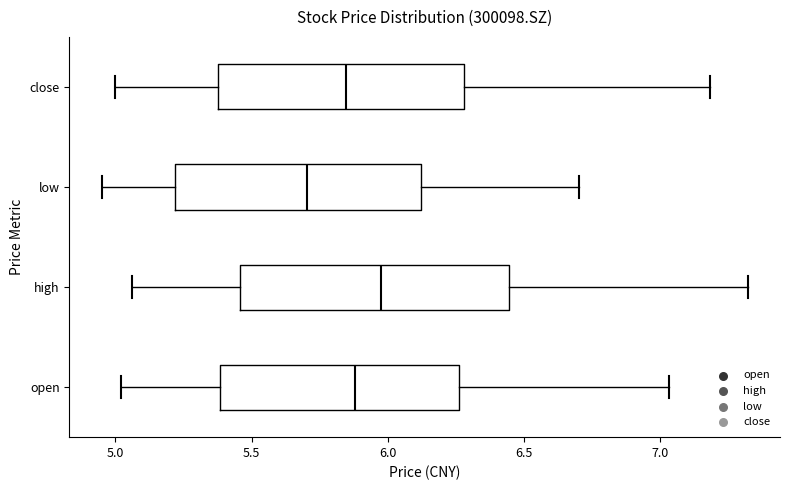

Reading bottom to top, read every box against the x-axis: the position of its median line, the range the box covers, and the ends of its whiskers. The values are not printed on the chart, so give them approximately, as read against the axis.

open: median 5.90, box 5.40 to 6.25, whiskers 5.00 to 7.05
high: median 6.00, box 5.45 to 6.45, whiskers 5.05 to 7.30
low: median 5.70, box 5.20 to 6.10, whiskers 4.95 to 6.70
close: median 5.85, box 5.40 to 6.30, whiskers 5.00 to 7.20